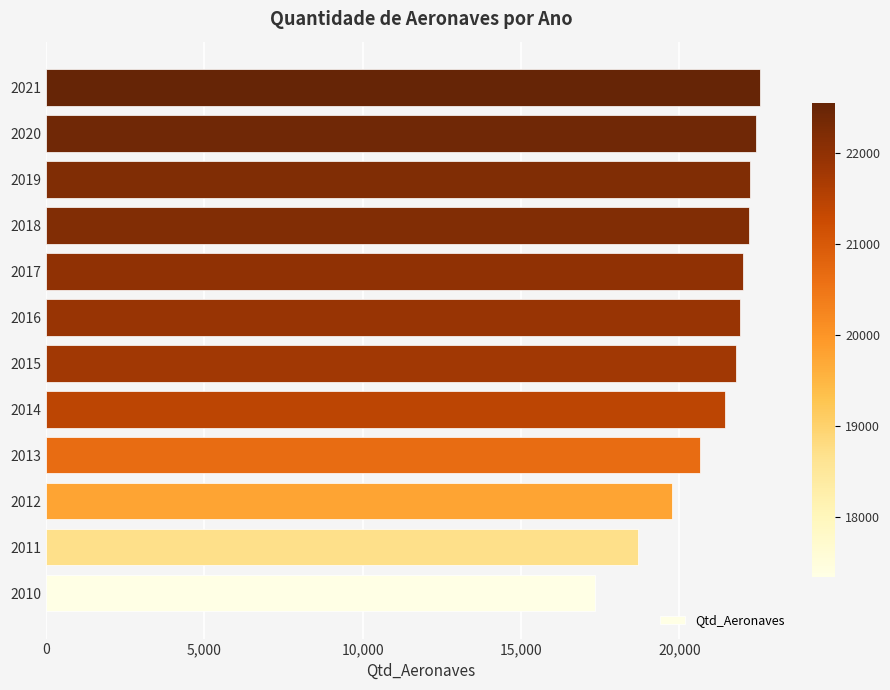

Count the number of categories in the chart.

12